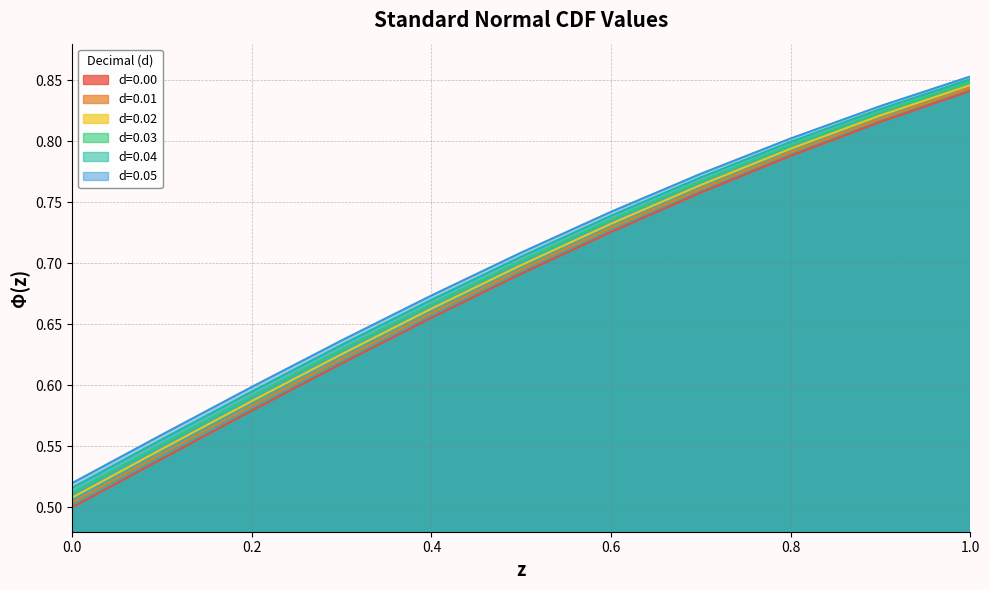

True or false: 0.03 and 0.01 intersect in this chart.

False